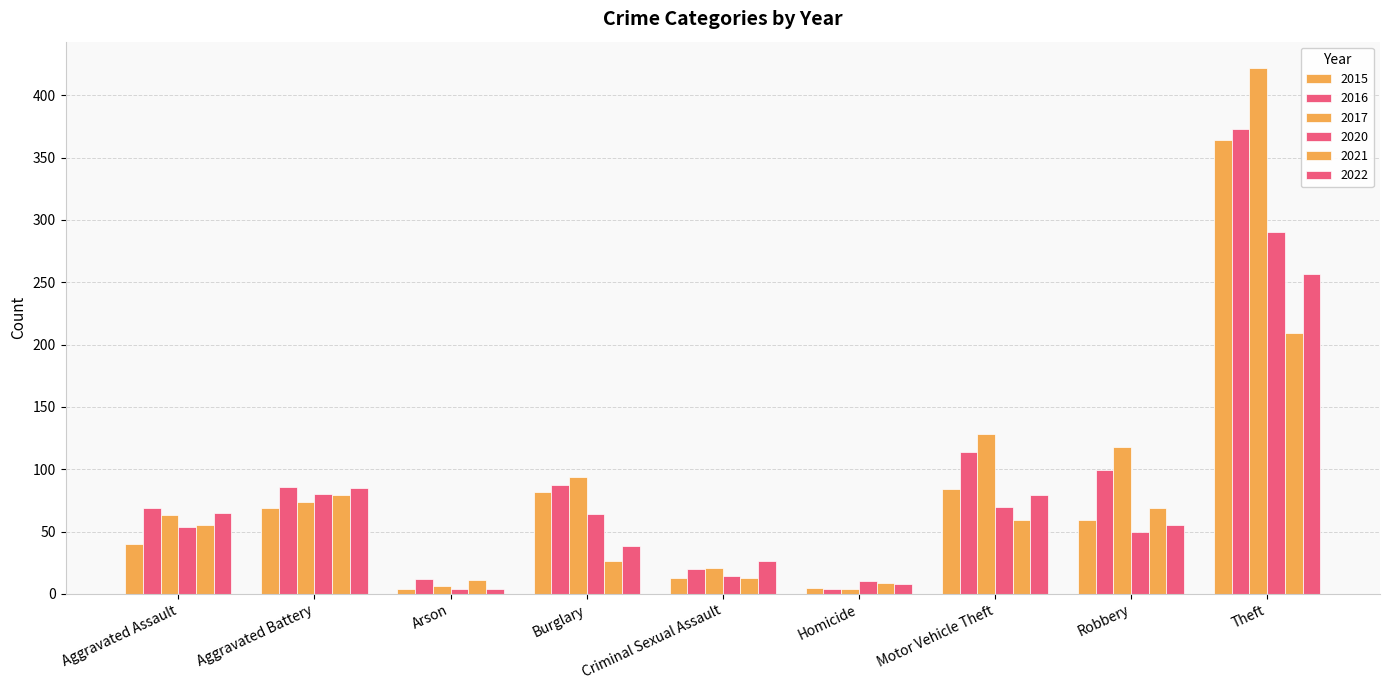

Are the bars horizontal?

No